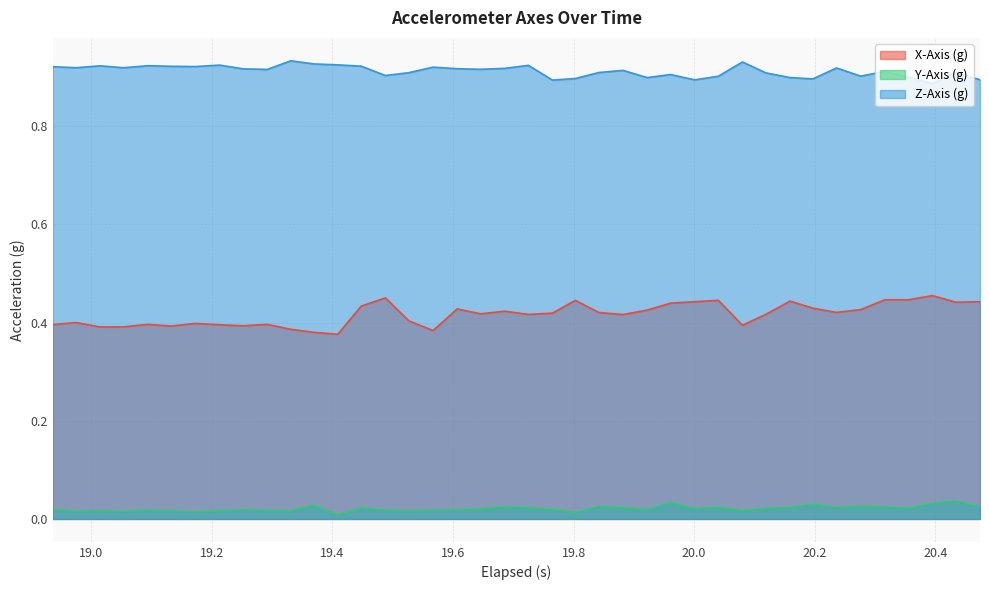

How many Z-Axis (g) values are between 0 and 1?

40